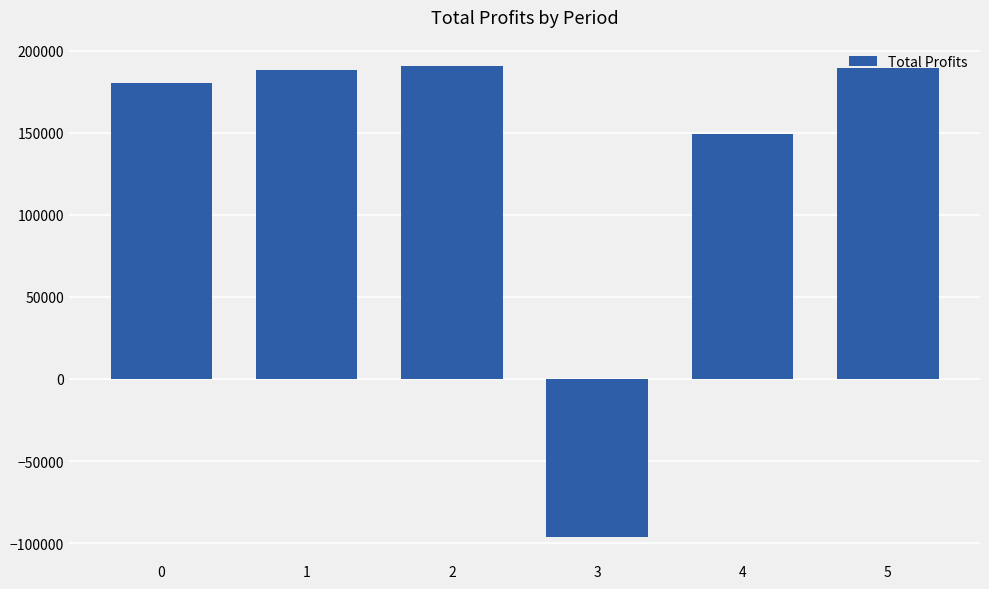

Count the number of values greater than 188340.

3